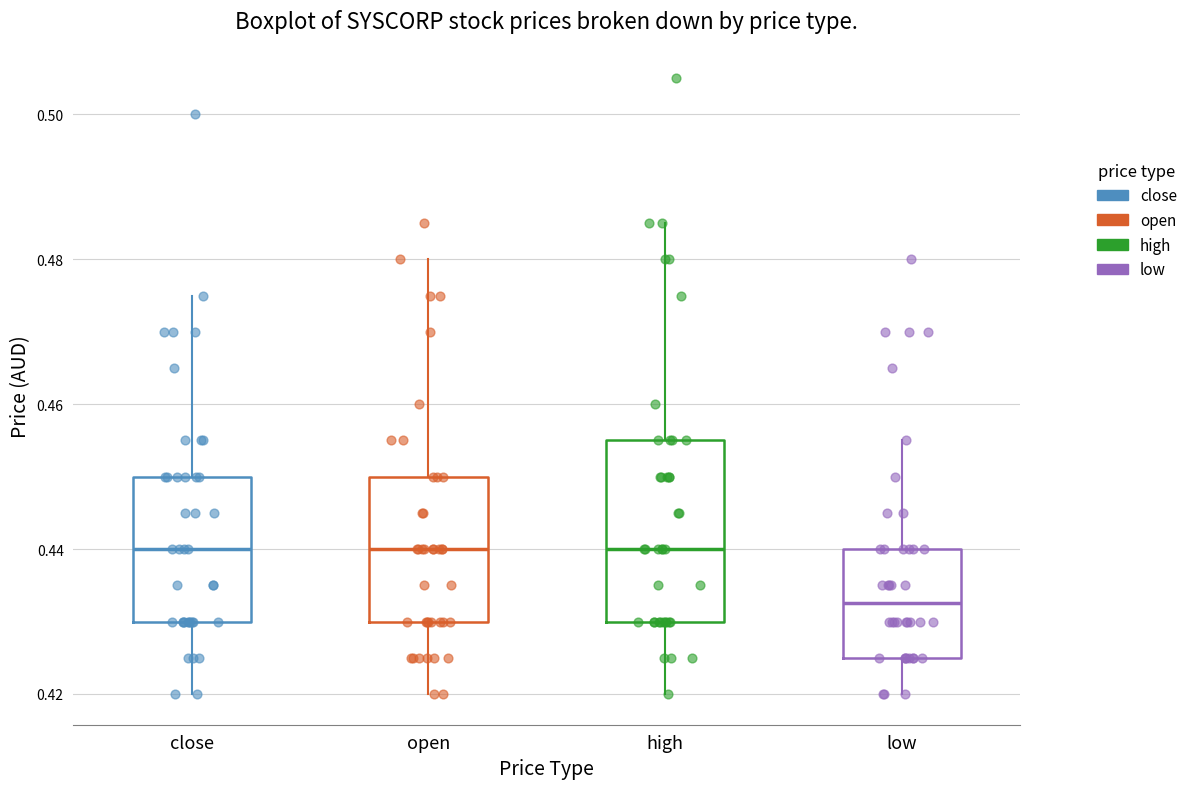

Comparing the boxes themselves (not the whiskers), which one is the tallest?

high